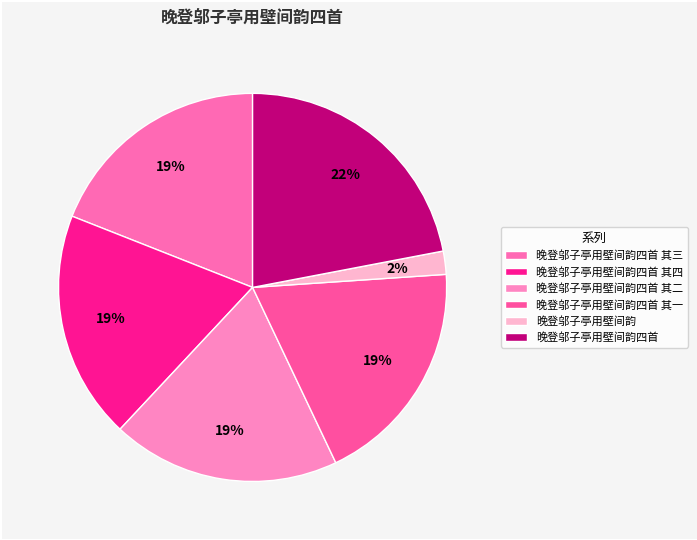

Which slice is the largest?

晚登邬子亭用壁间韵四首